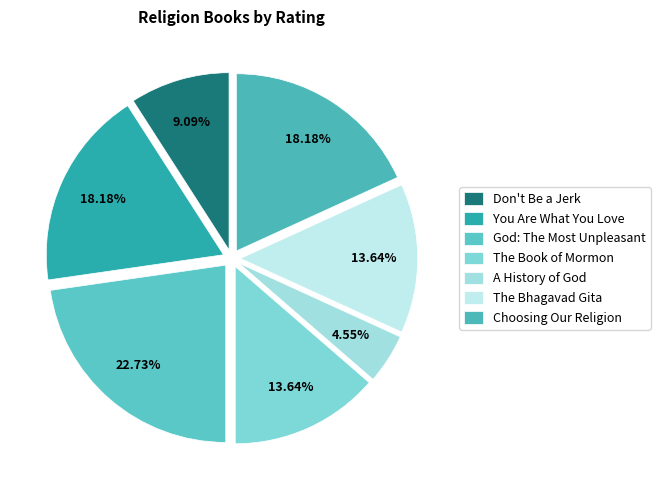

What is the smallest slice in the pie chart?

A History of God